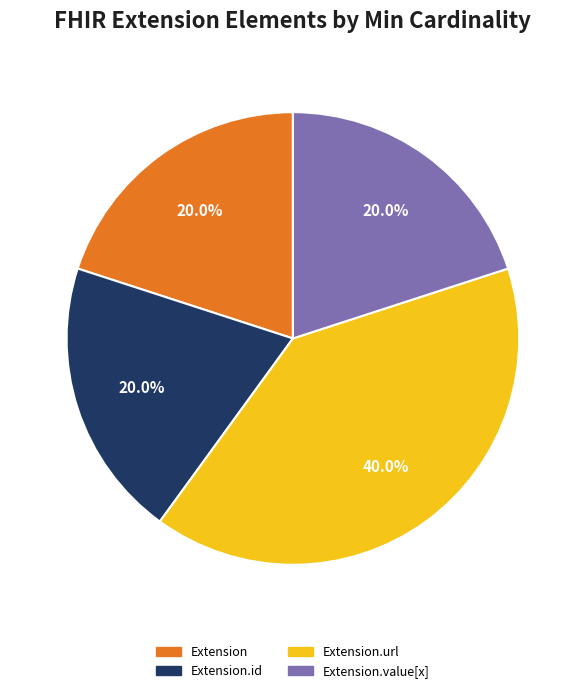

How many slices are in this pie chart?

4